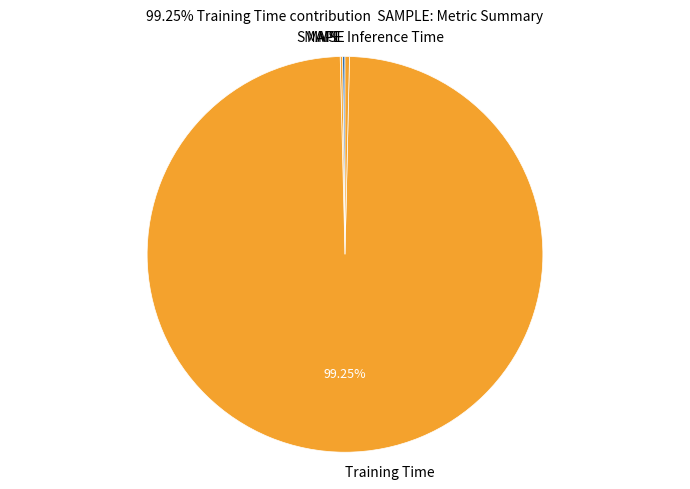

What is the largest slice in the pie chart?

Training Time